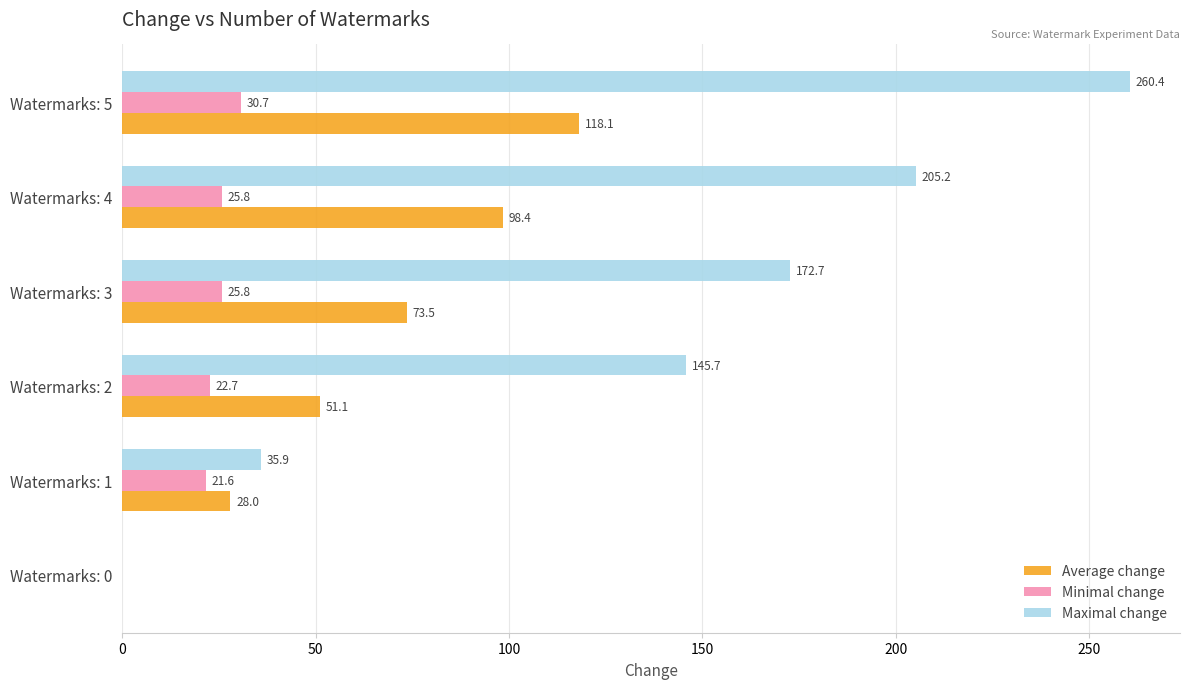

Which category has the highest value across all series?

Watermarks: 5